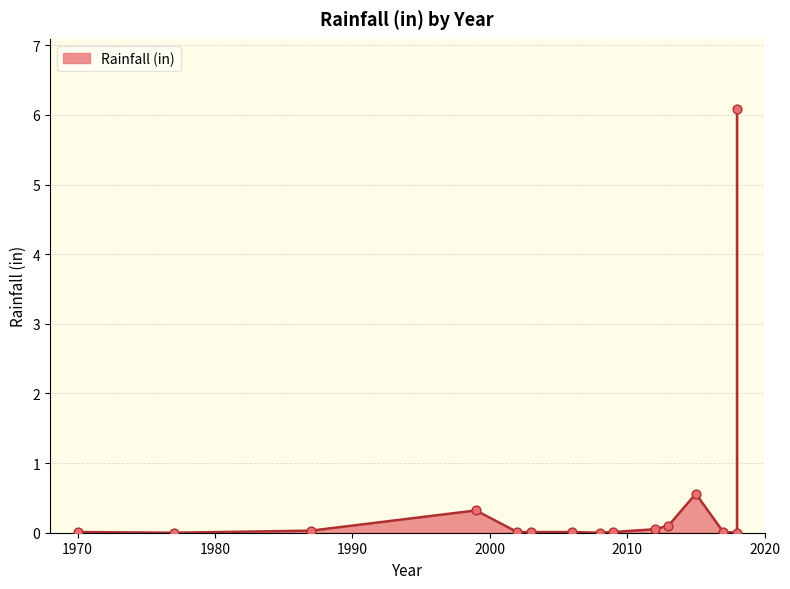

Between 1977 and 2017, which is larger?

2017